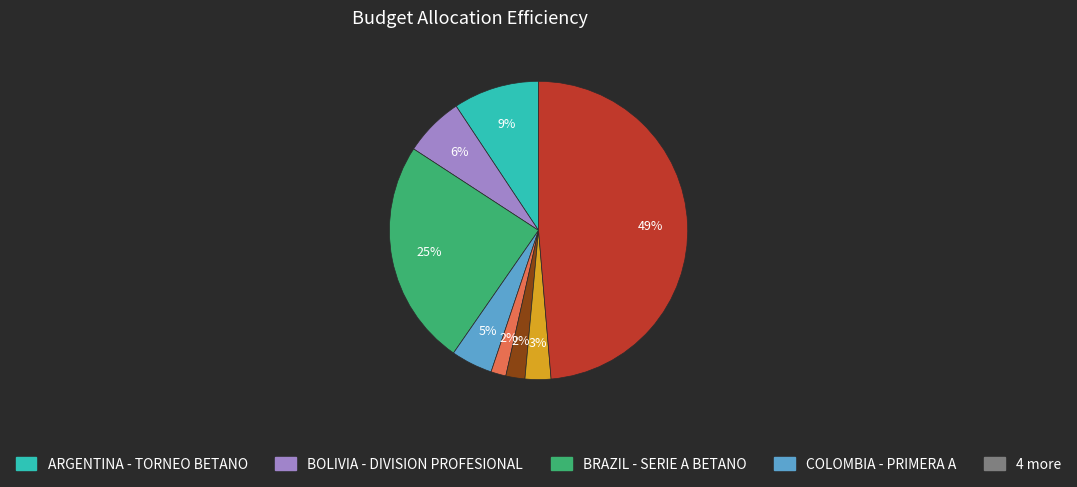

Count the number of slices in the pie.

8